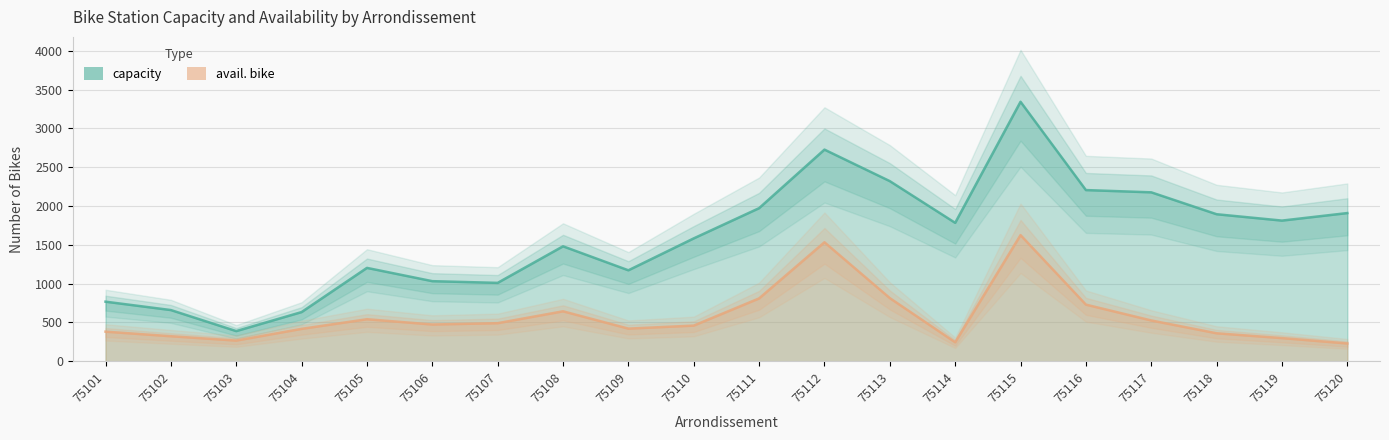

In capacity, how many points are higher than both neighbors (excluding endpoints)?

4